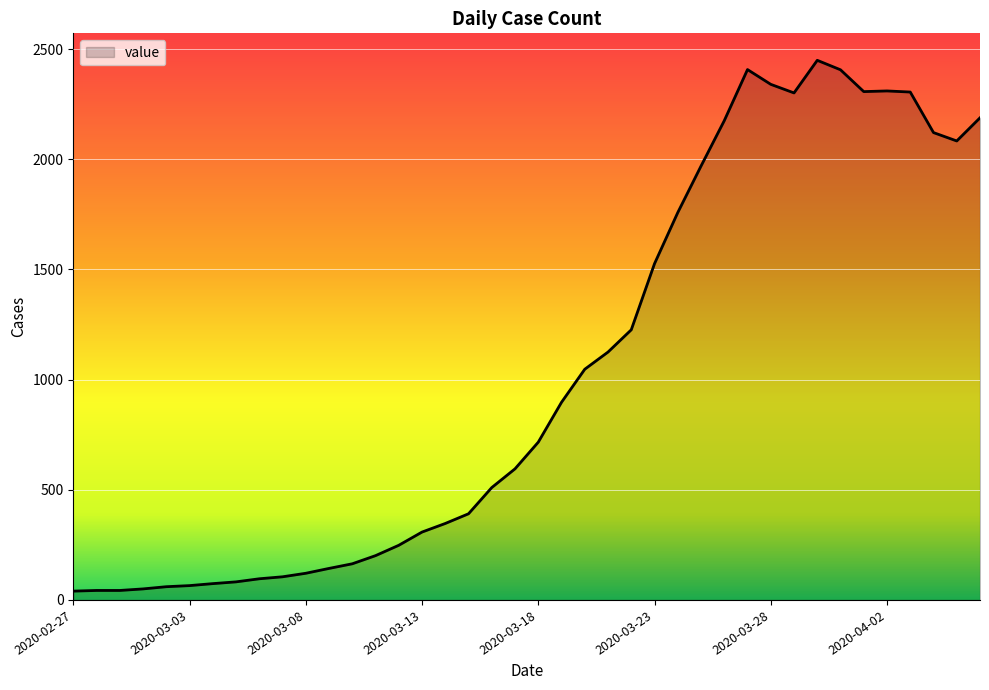

What is the difference between the maximum and minimum values?

2409